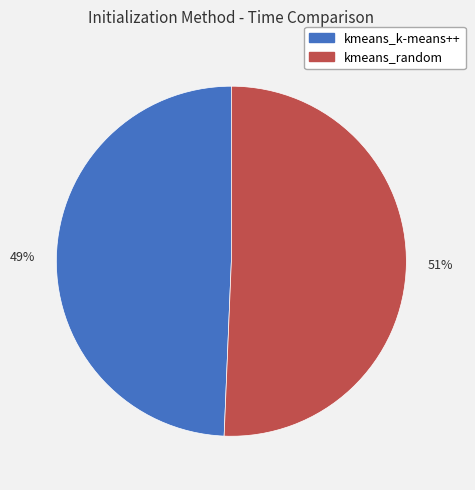

To the nearest percent, what is the combined percentage of 49% and 51%?

100%